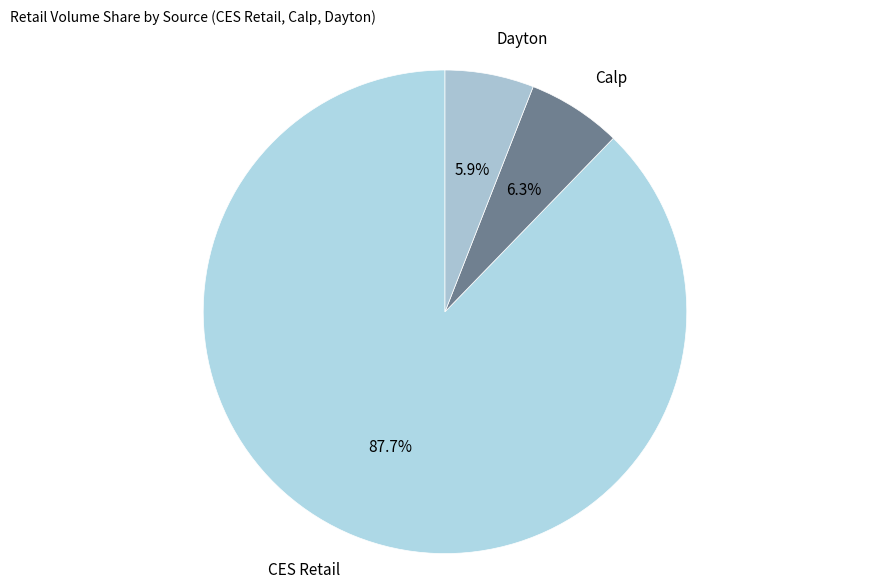

To the nearest percent, what portion does Dayton represent?

6%